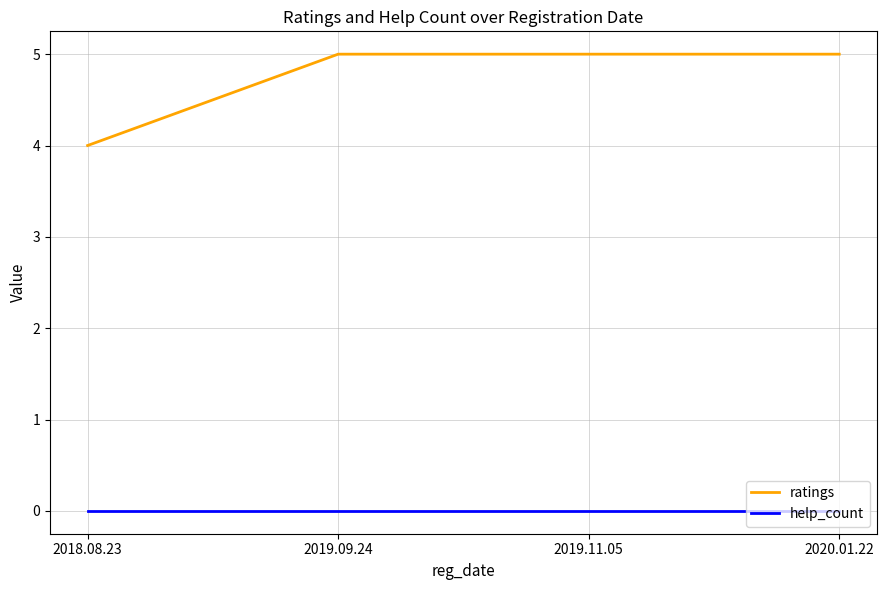

True or false: ratings and help_count cross at least once.

False